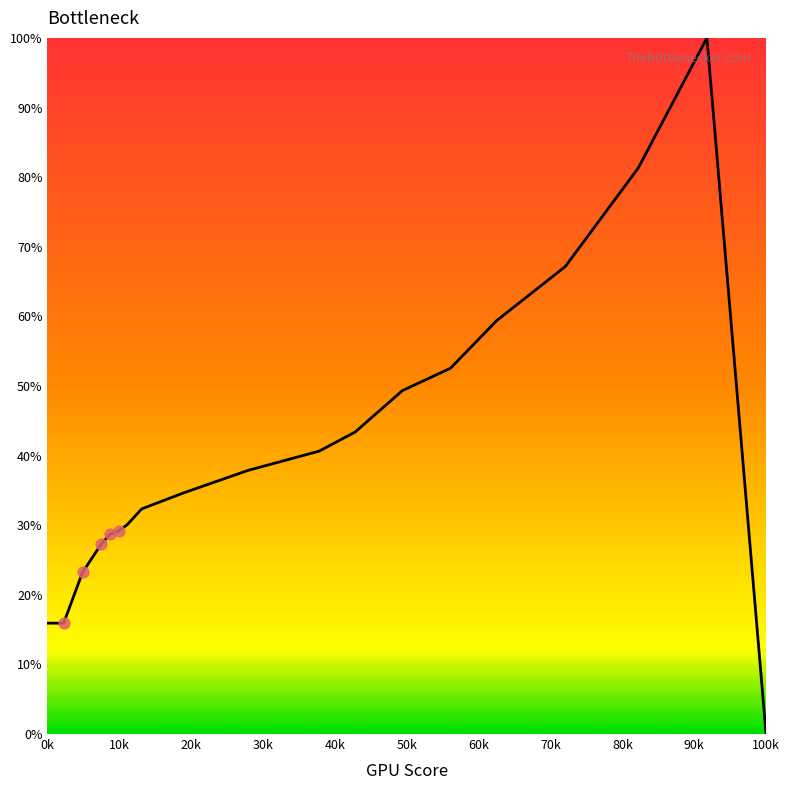

What is the difference between the maximum and minimum values?

100.0